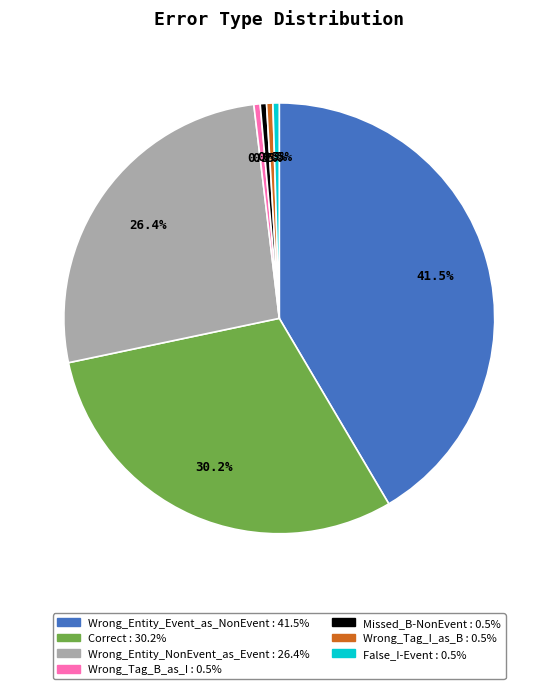

Does any single category account for the majority?

No